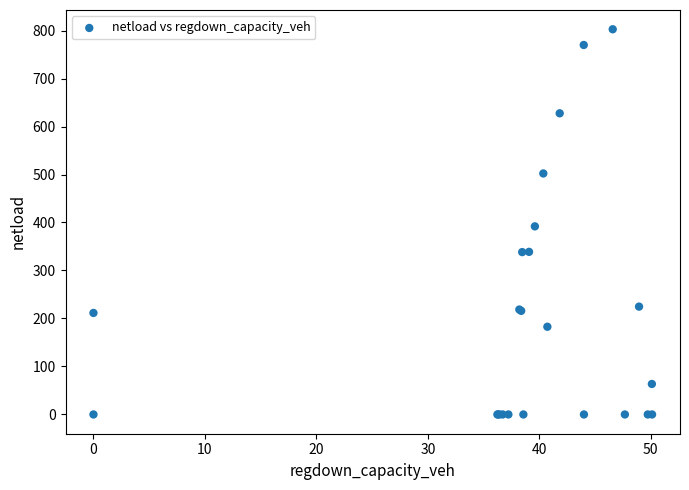

What Y value in the scatter plot is closest to 401?

392.0